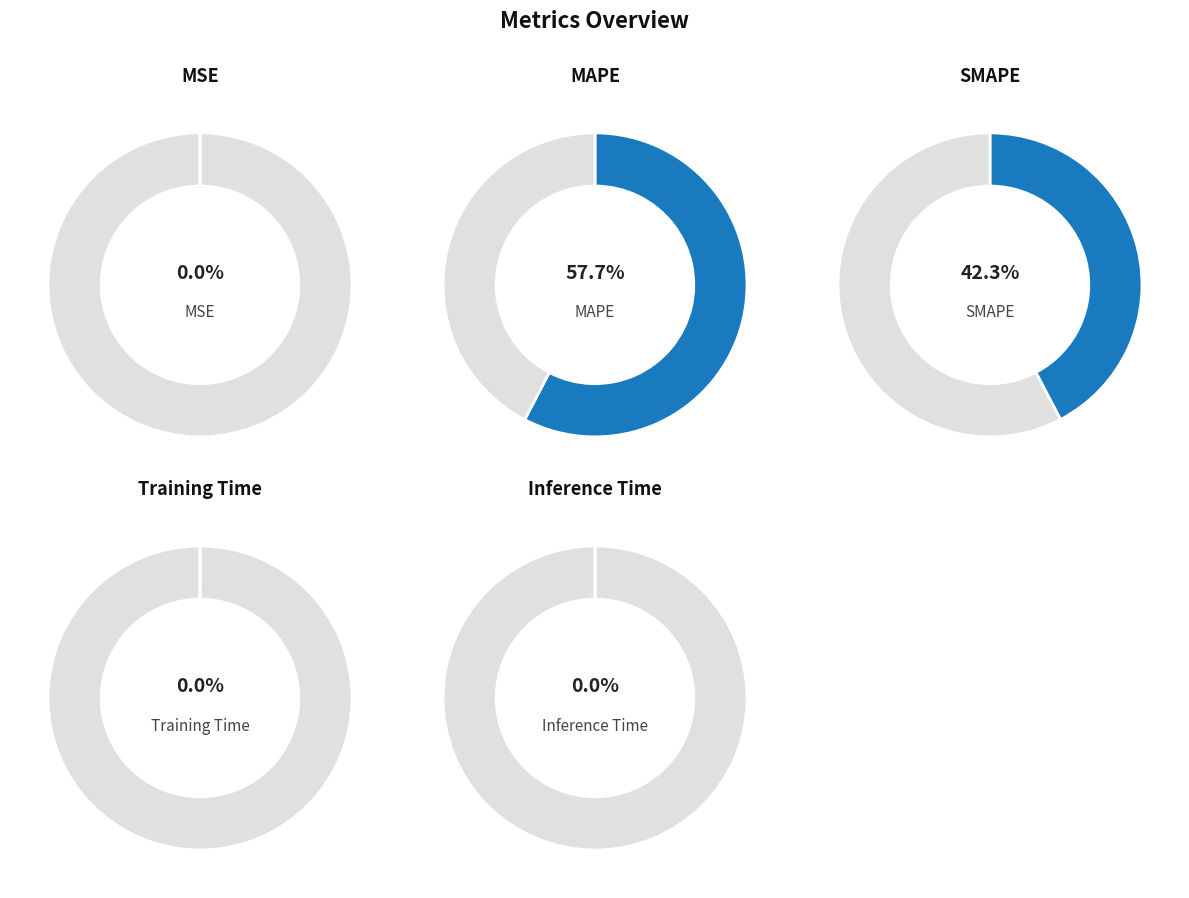

Between MSE and MAPE, which is larger?

MAPE